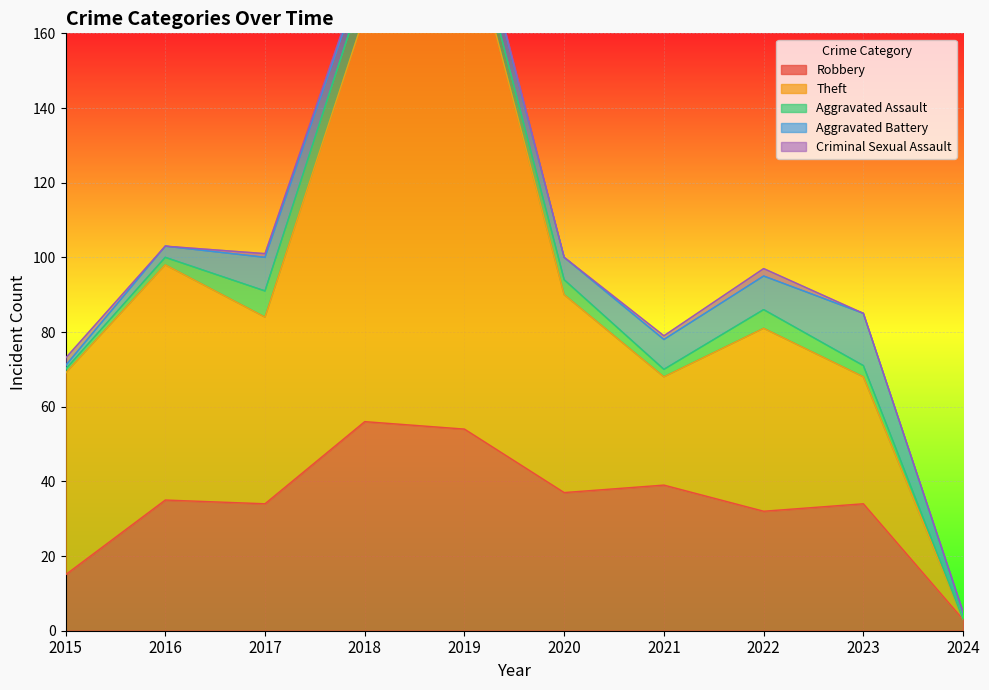

At how many categories does at least one series exceed 78?

2